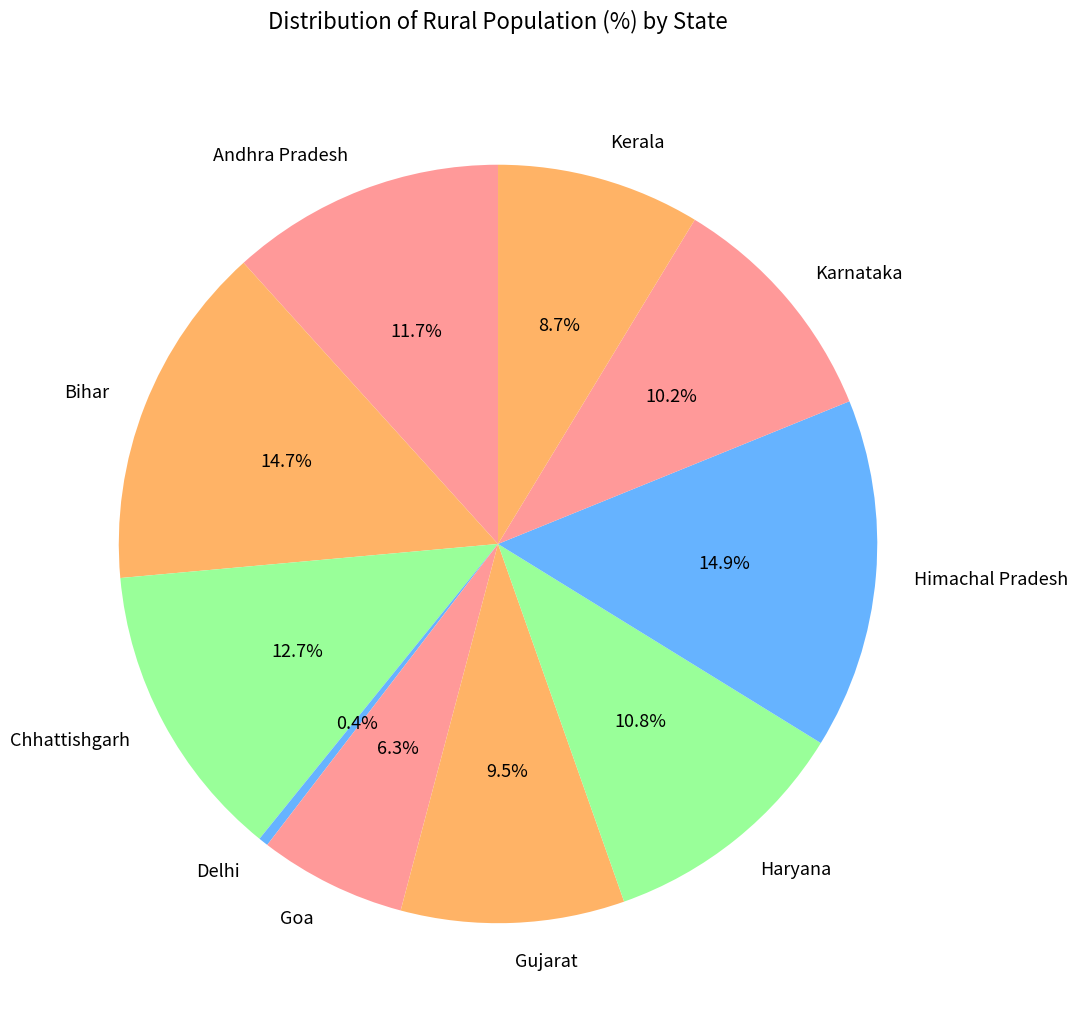

Does Chhattishgarh account for over 50% of the chart?

No